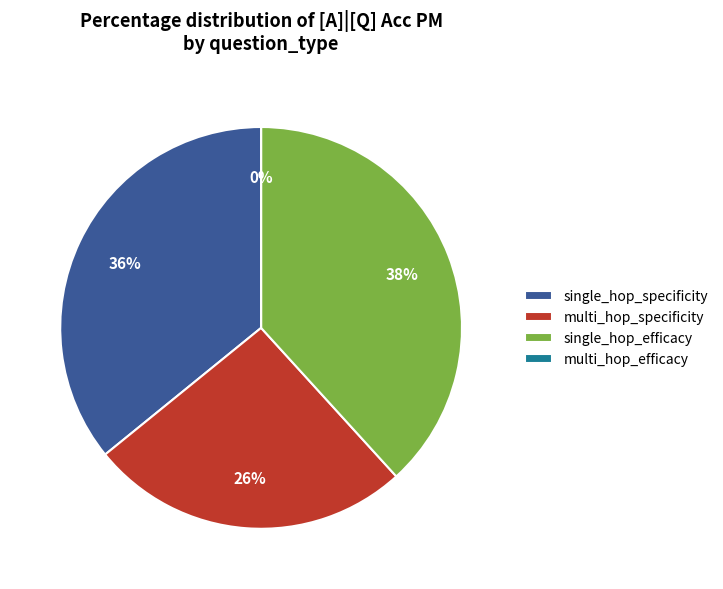

Which category has the smallest portion of the pie?

multi_hop_efficacy